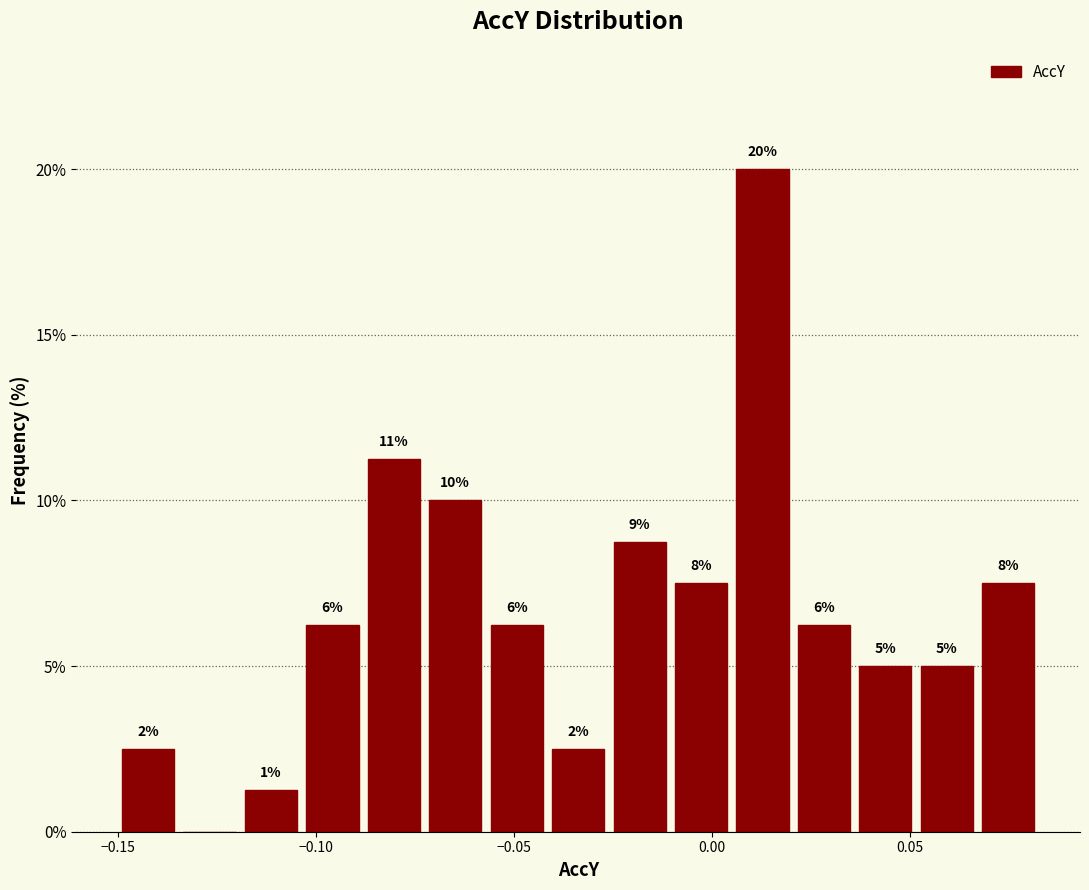

Read against the x-axis, roughly where is the centre of the tallest bar?

0.015